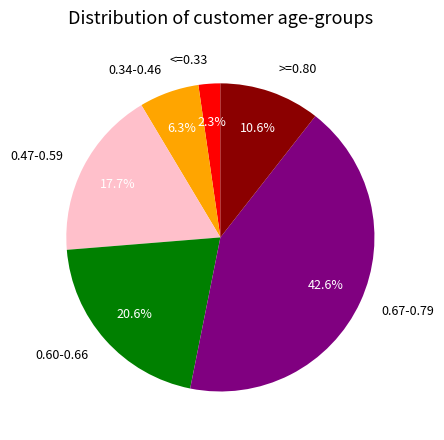

Is there any slice that represents more than half of the pie?

No